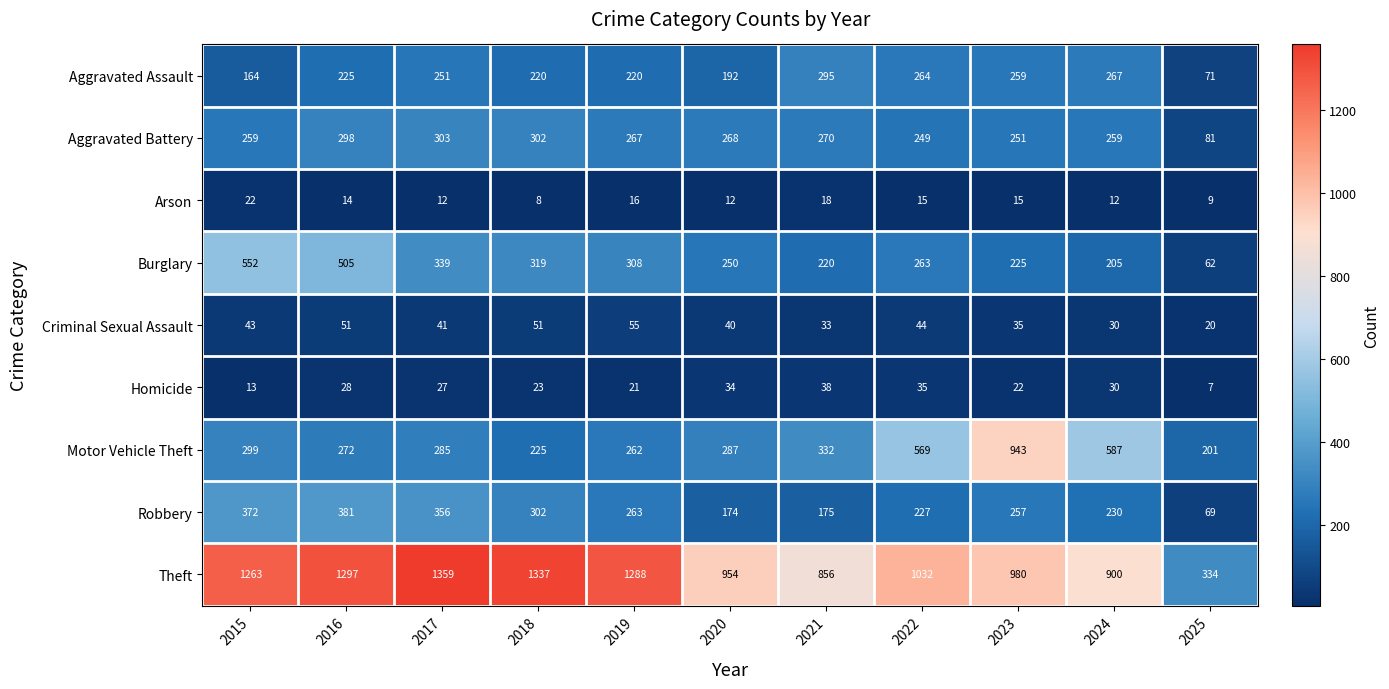

What is the smallest value displayed?

7